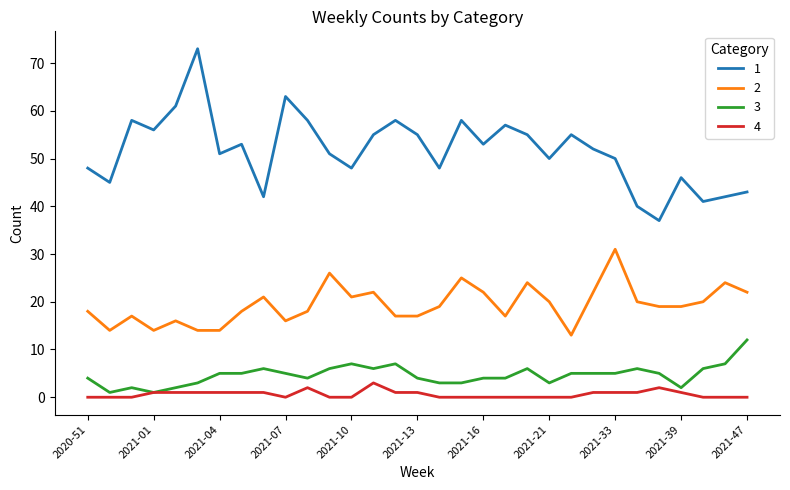

Rank the series by their maximum value, from lowest to highest.

4, 3, 2, 1